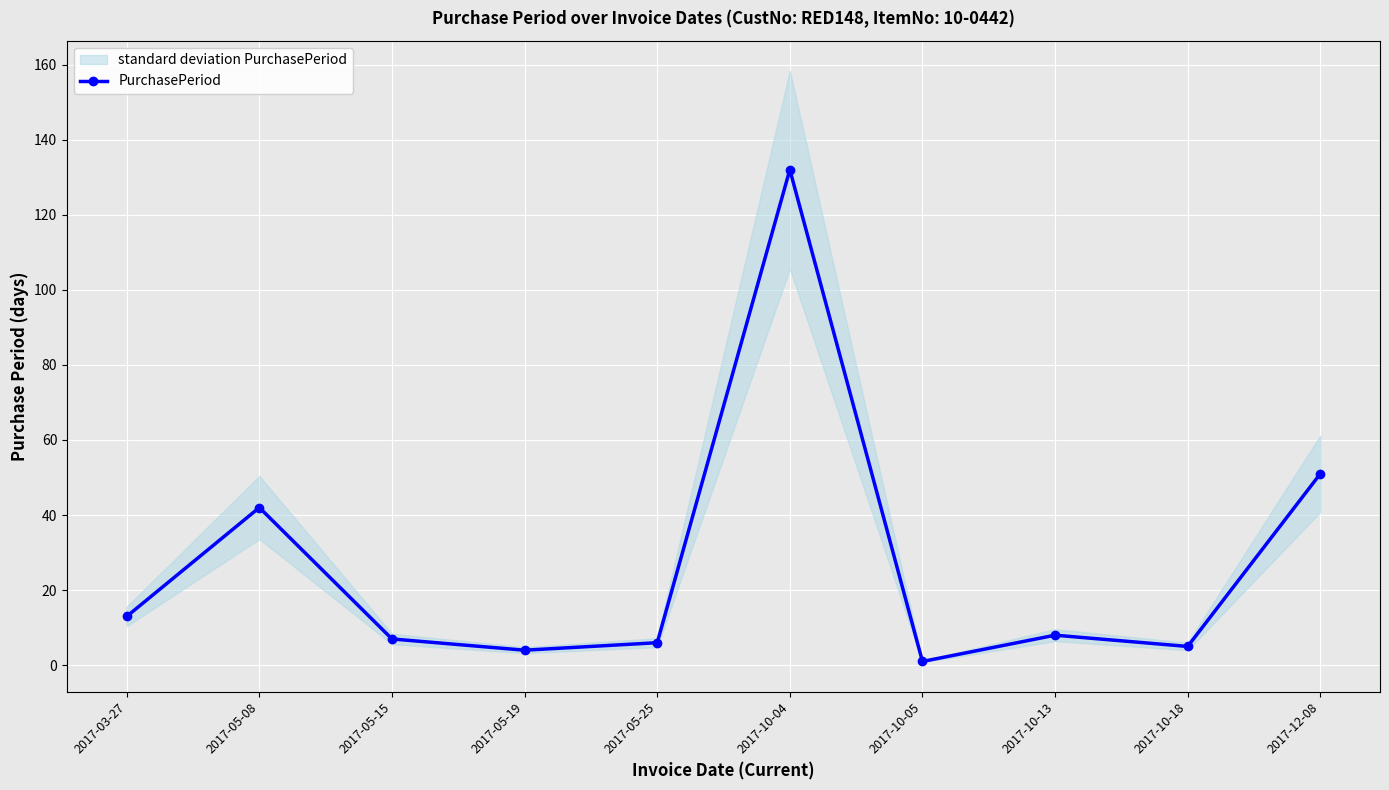

What is the sum of the values at 2017-05-15 and 2017-10-18?

12